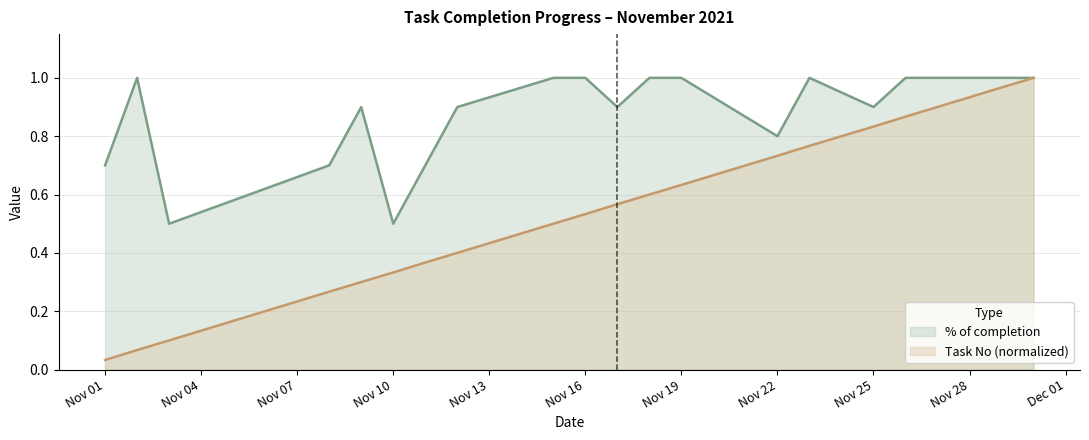

Which series has the widest spread of values?

Task No (normalized)